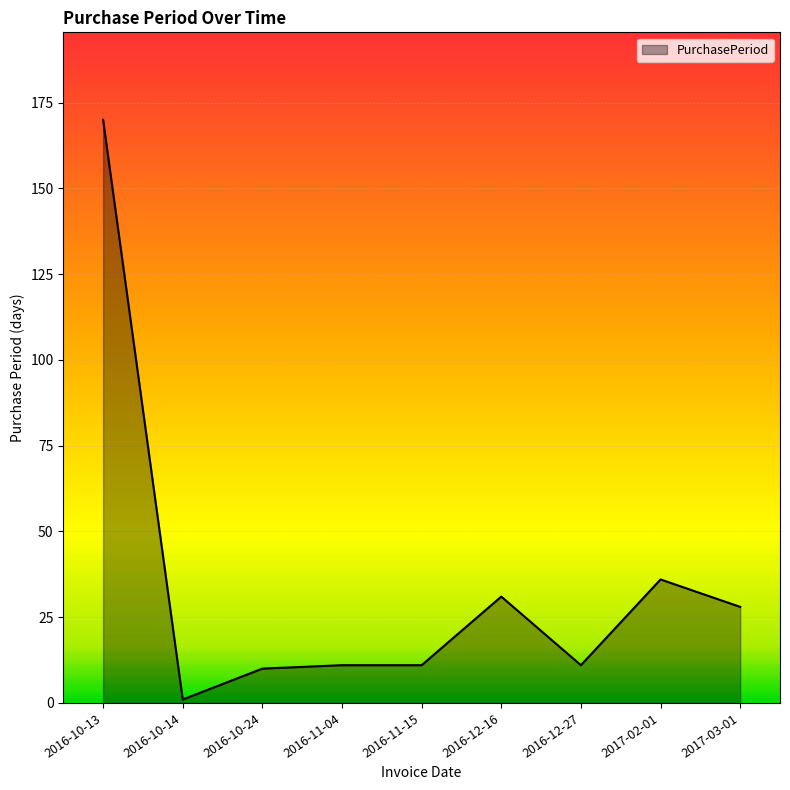

True or false: there are more than 0 points higher than both neighbors.

True